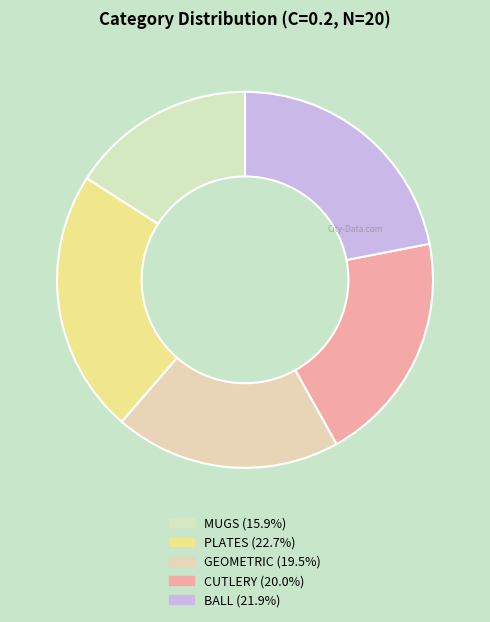

What is the ratio of the value at MUGS to the value at PLATES?

0.7